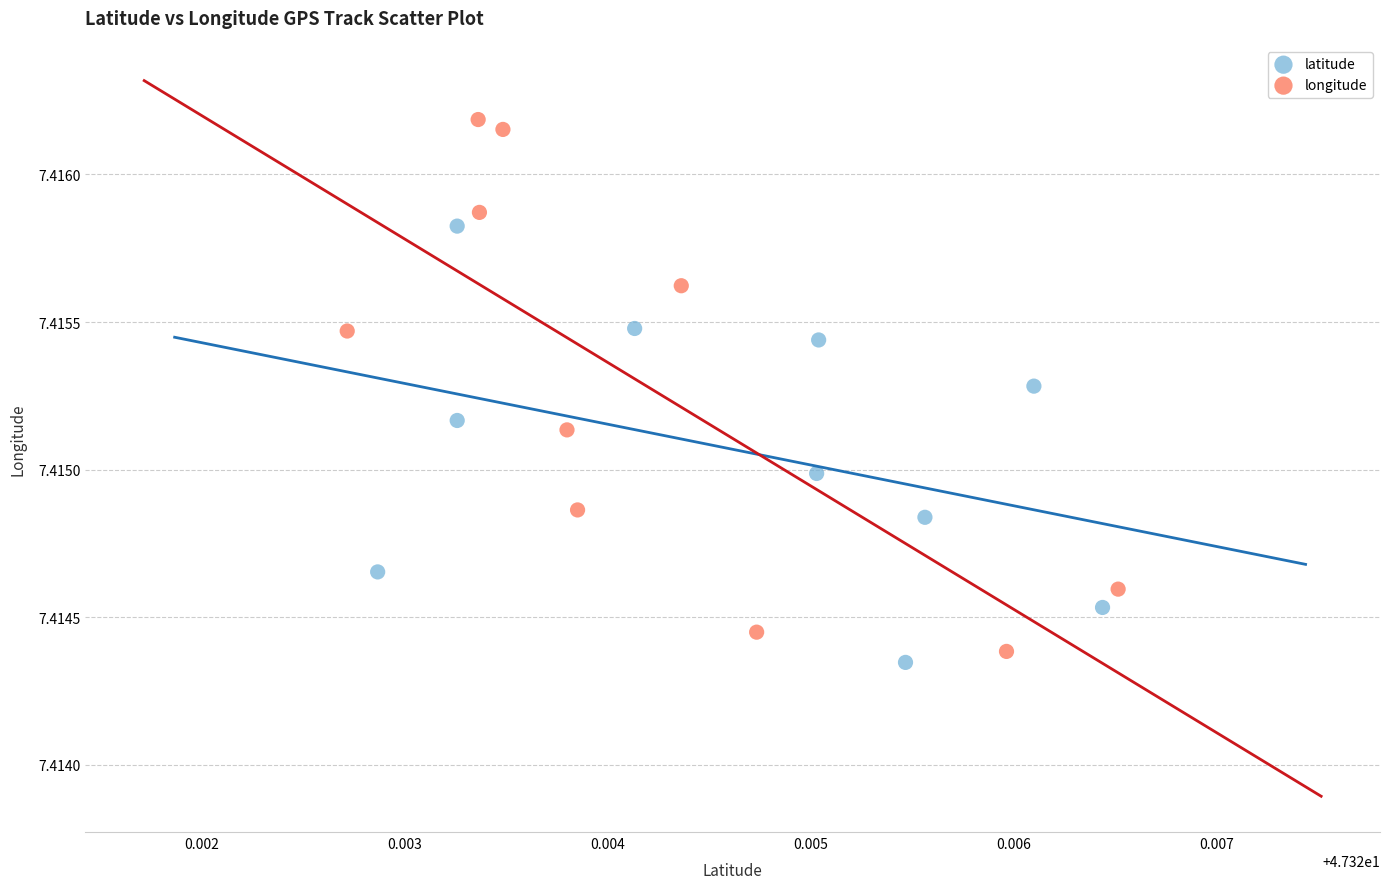

Which series reaches the maximum Y coordinate?

longitude